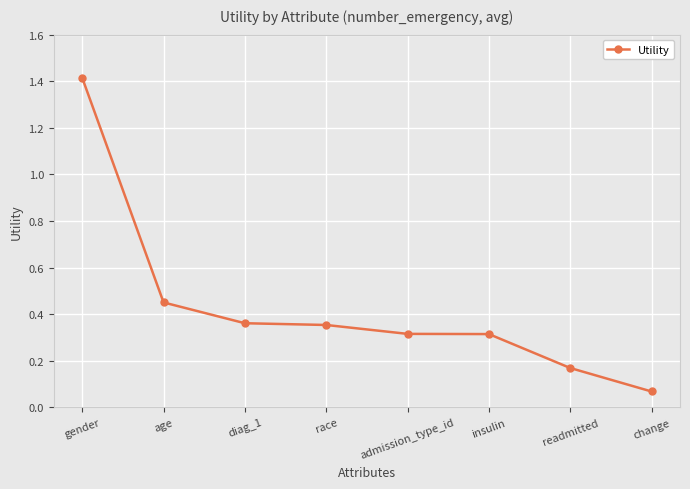

Which category has the highest value across all series?

gender